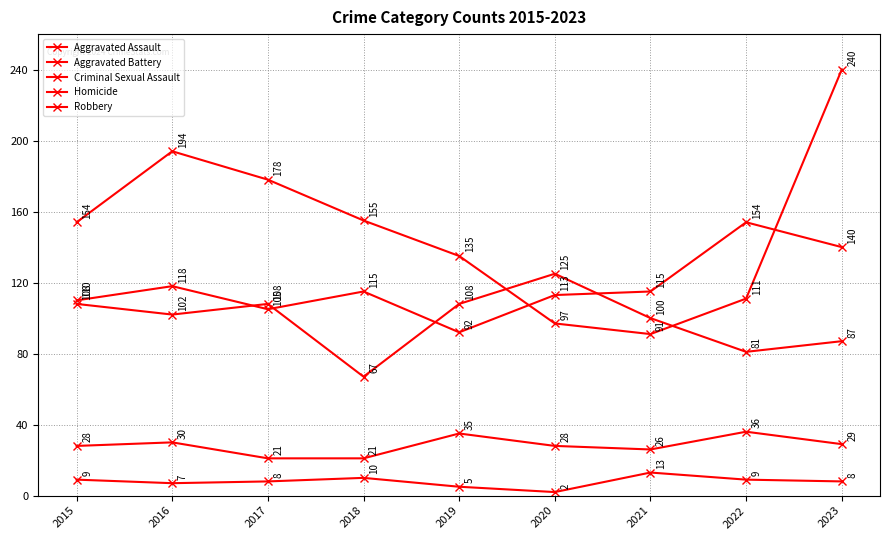

How many intersections are there between Aggravated Battery and Aggravated Assault?

4